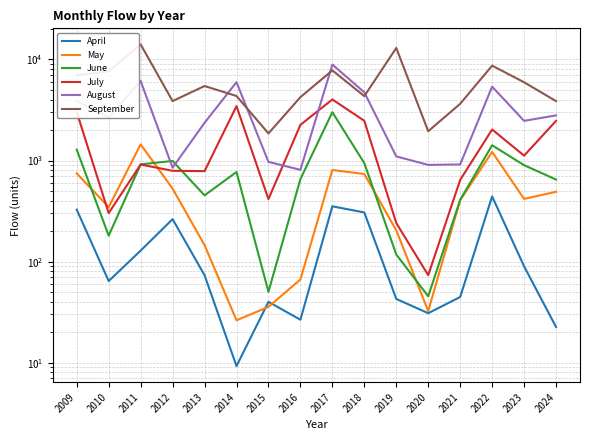

True or false: April and September cross at least once.

False